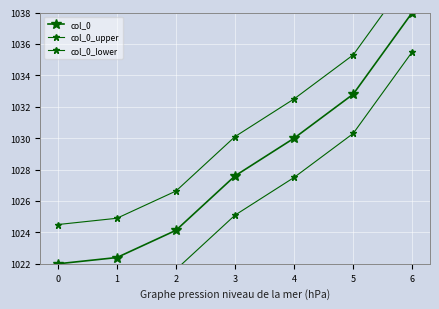

Rank the categories by col_0_upper value from lowest to highest.

0, 1, 2, 3, 4, 5, 6